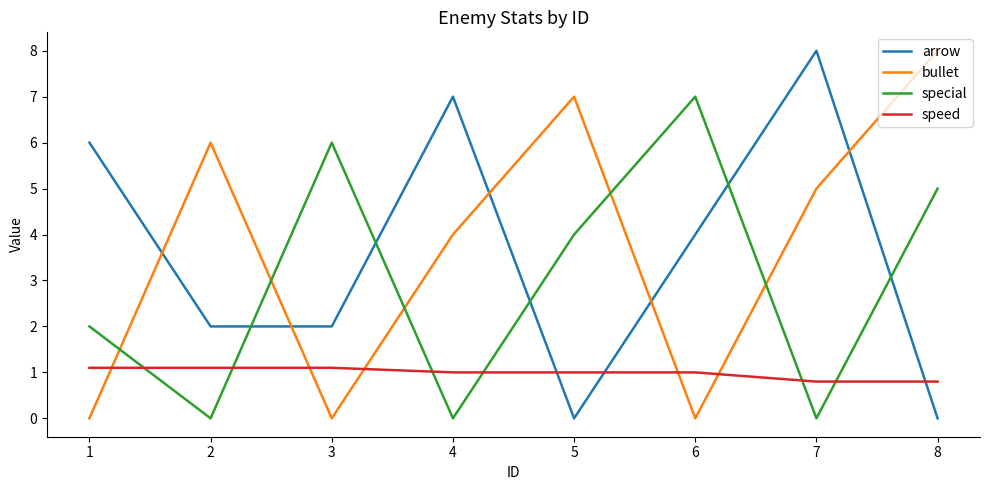

Between which two adjacent categories do bullet and special first intersect?

1 and 2